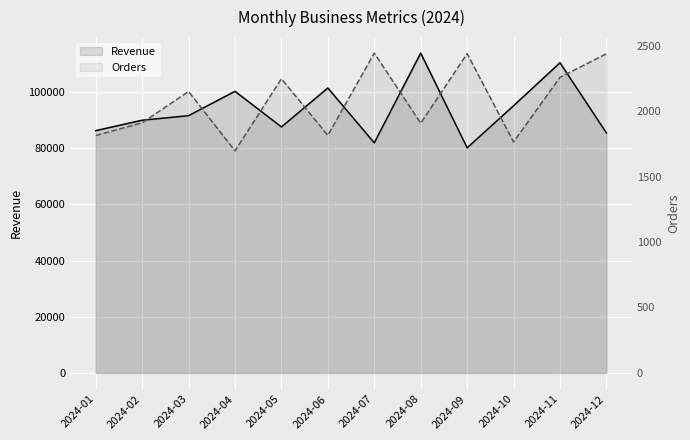

Between 2024-02 and 2024-10, which is larger?

2024-10